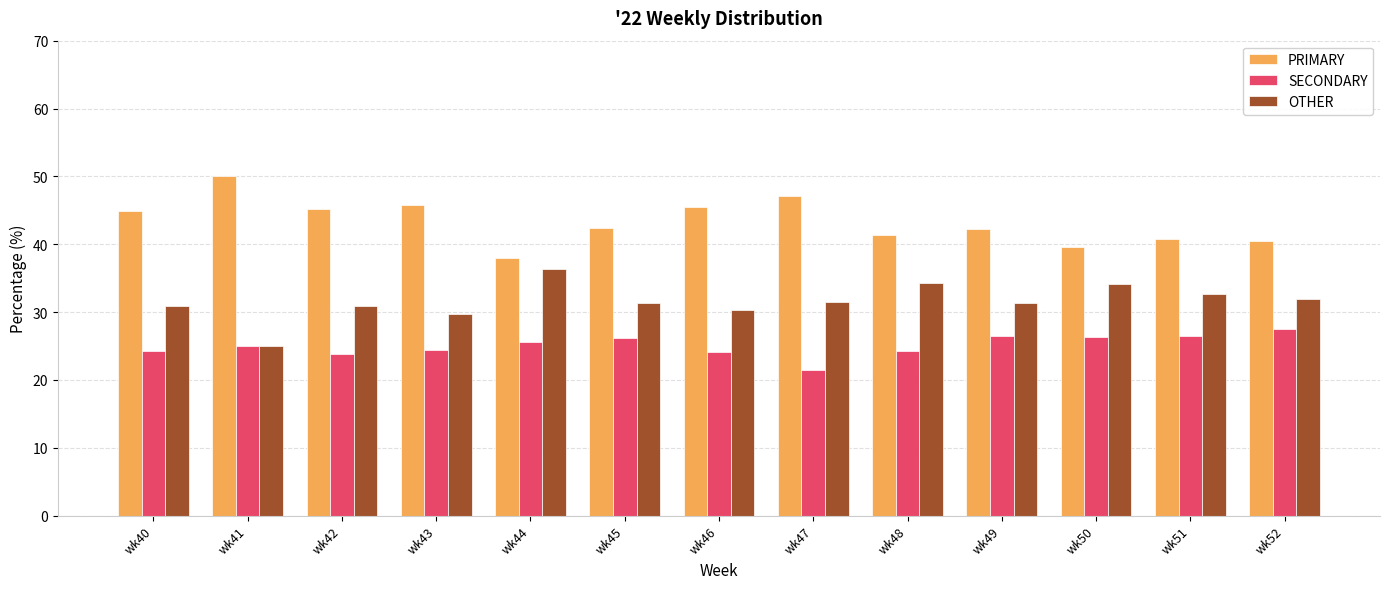

What are all the series names shown in the legend?

PRIMARY, SECONDARY, OTHER